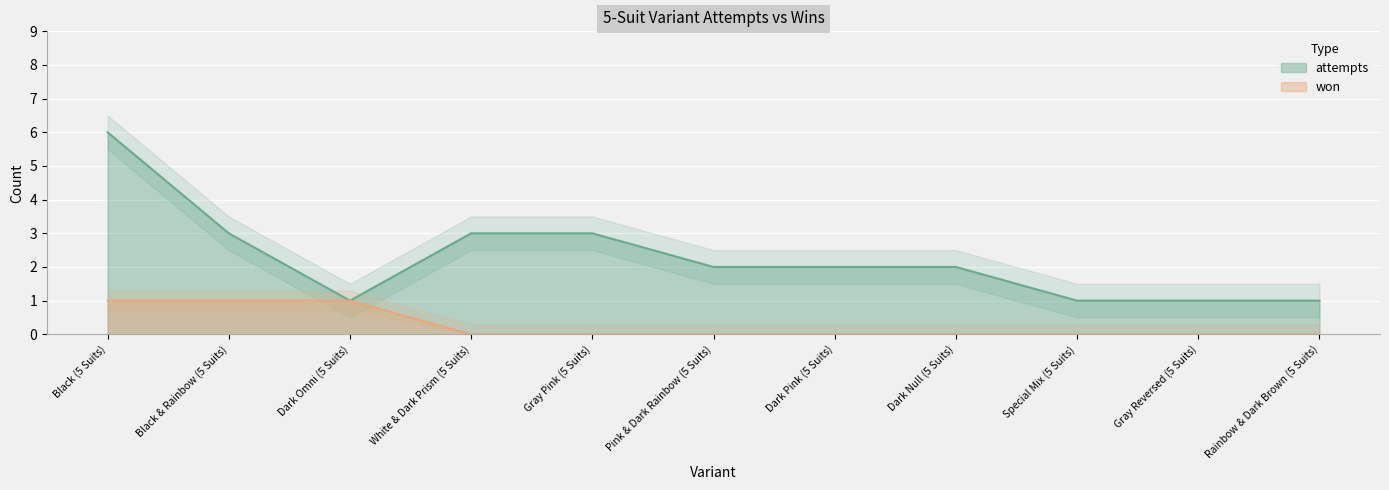

True or false: won and attempts cross at least once.

False